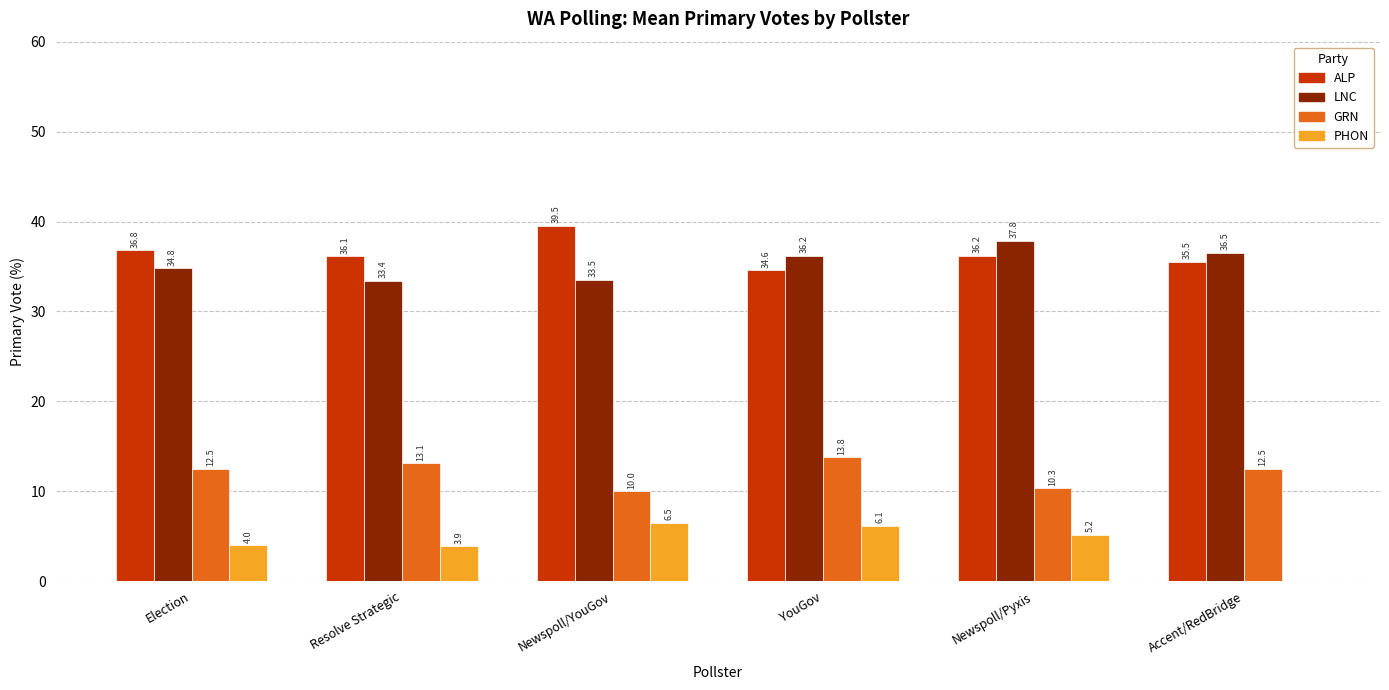

What is the maximum value for PHON?

6.5